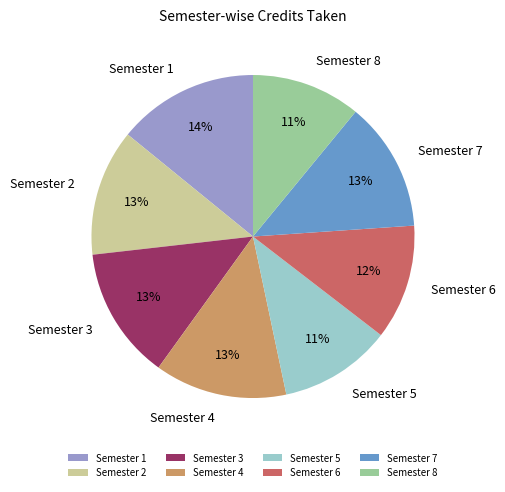

What is the largest slice in the pie chart?

Semester 1